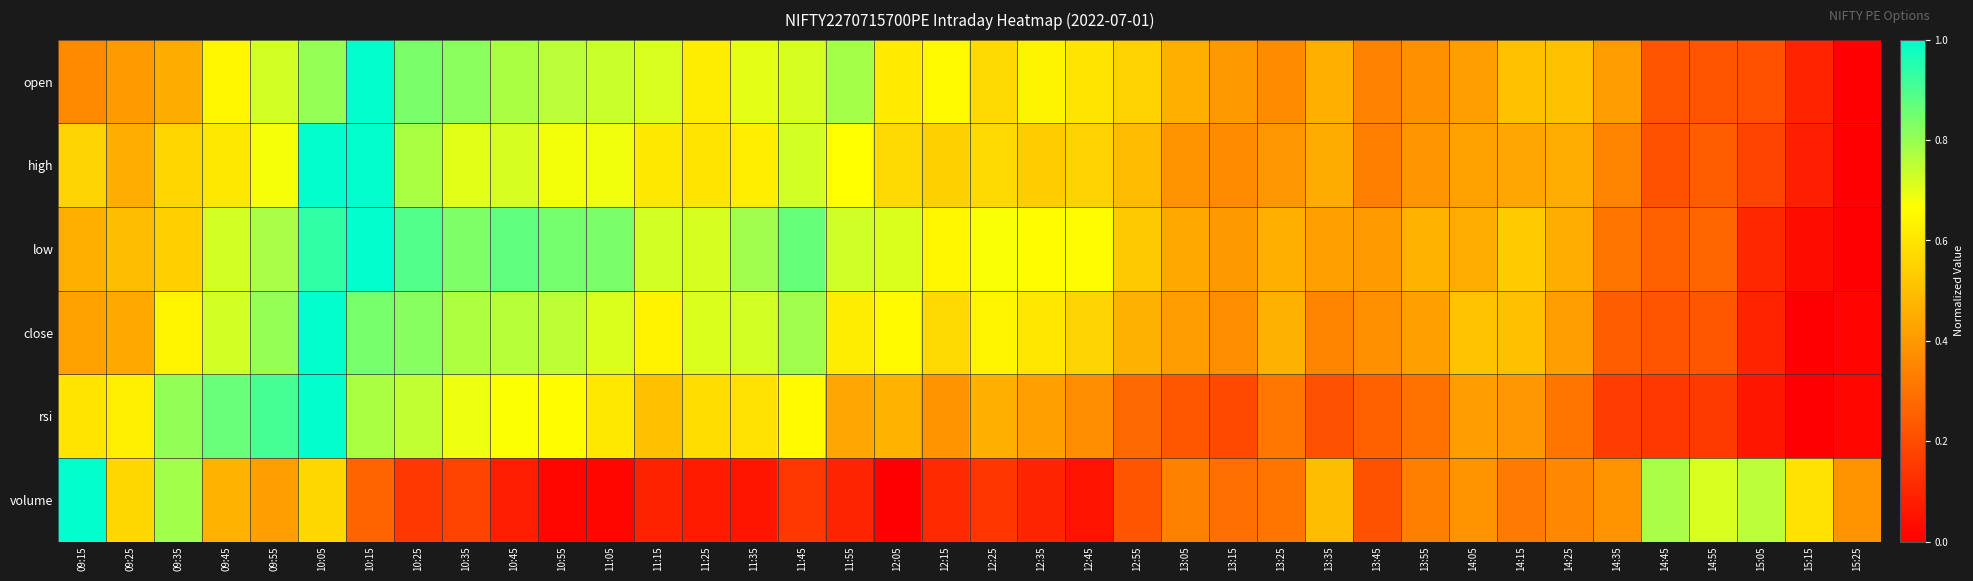

Reading left to right, list all the values displayed in this chart.

open: 09:15=0.4	09:25=0.4	09:35=0.4	09:45=0.6	09:55=0.7	10:05=0.8	10:15=1.0	10:25=0.8	10:35=0.8	10:45=0.8	10:55=0.8	11:05=0.7	11:15=0.7	11:25=0.6	11:35=0.7	11:45=0.7	11:55=0.8	12:05=0.6	12:15=0.7	12:25=0.6	12:35=0.6	12:45=0.6	12:55=0.6	13:05=0.5	13:15=0.4	13:25=0.4	13:35=0.5	13:45=0.3	13:55=0.4	14:05=0.4	14:15=0.5	14:25=0.5	14:35=0.4	14:45=0.2	14:55=0.2	15:05=0.2	15:15=0.1	15:25=0.0
high: 09:15=0.6	09:25=0.5	09:35=0.6	09:45=0.6	09:55=0.7	10:05=1.0	10:15=1.0	10:25=0.8	10:35=0.7	10:45=0.7	10:55=0.7	11:05=0.7	11:15=0.6	11:25=0.6	11:35=0.6	11:45=0.7	11:55=0.7	12:05=0.6	12:15=0.5	12:25=0.6	12:35=0.5	12:45=0.6	12:55=0.5	13:05=0.4	13:15=0.4	13:25=0.4	13:35=0.4	13:45=0.3	13:55=0.4	14:05=0.4	14:15=0.4	14:25=0.5	14:35=0.4	14:45=0.2	14:55=0.2	15:05=0.2	15:15=0.1	15:25=0.0
low: 09:15=0.5	09:25=0.5	09:35=0.5	09:45=0.7	09:55=0.8	10:05=0.9	10:15=1.0	10:25=0.9	10:35=0.8	10:45=0.9	10:55=0.8	11:05=0.8	11:15=0.7	11:25=0.7	11:35=0.8	11:45=0.9	11:55=0.7	12:05=0.7	12:15=0.6	12:25=0.7	12:35=0.7	12:45=0.7	12:55=0.5	13:05=0.4	13:15=0.4	13:25=0.5	13:35=0.4	13:45=0.4	13:55=0.5	14:05=0.5	14:15=0.5	14:25=0.5	14:35=0.3	14:45=0.3	14:55=0.3	15:05=0.1	15:15=0.0	15:25=0.0
close: 09:15=0.4	09:25=0.4	09:35=0.6	09:45=0.7	09:55=0.8	10:05=1.0	10:15=0.8	10:25=0.8	10:35=0.8	10:45=0.8	10:55=0.8	11:05=0.7	11:15=0.6	11:25=0.7	11:35=0.7	11:45=0.8	11:55=0.6	12:05=0.7	12:15=0.6	12:25=0.6	12:35=0.6	12:45=0.6	12:55=0.5	13:05=0.4	13:15=0.4	13:25=0.5	13:35=0.3	13:45=0.4	13:55=0.4	14:05=0.5	14:15=0.5	14:25=0.4	14:35=0.2	14:45=0.2	14:55=0.2	15:05=0.1	15:15=0.0	15:25=0.0
rsi: 09:15=0.6	09:25=0.6	09:35=0.8	09:45=0.9	09:55=0.9	10:05=1.0	10:15=0.8	10:25=0.7	10:35=0.7	10:45=0.7	10:55=0.7	11:05=0.6	11:15=0.5	11:25=0.6	11:35=0.6	11:45=0.7	11:55=0.4	12:05=0.5	12:15=0.4	12:25=0.5	12:35=0.4	12:45=0.4	12:55=0.3	13:05=0.2	13:15=0.2	13:25=0.3	13:35=0.2	13:45=0.3	13:55=0.3	14:05=0.4	14:15=0.4	14:25=0.3	14:35=0.2	14:45=0.1	14:55=0.2	15:05=0.1	15:15=0.0	15:25=0.0
volume: 09:15=1.0	09:25=0.6	09:35=0.8	09:45=0.5	09:55=0.4	10:05=0.6	10:15=0.3	10:25=0.1	10:35=0.2	10:45=0.1	10:55=0.0	11:05=0.0	11:15=0.1	11:25=0.1	11:35=0.1	11:45=0.1	11:55=0.1	12:05=0.0	12:15=0.1	12:25=0.1	12:35=0.1	12:45=0.0	12:55=0.2	13:05=0.3	13:15=0.3	13:25=0.3	13:35=0.5	13:45=0.2	13:55=0.3	14:05=0.4	14:15=0.3	14:25=0.4	14:35=0.4	14:45=0.8	14:55=0.7	15:05=0.8	15:15=0.6	15:25=0.4